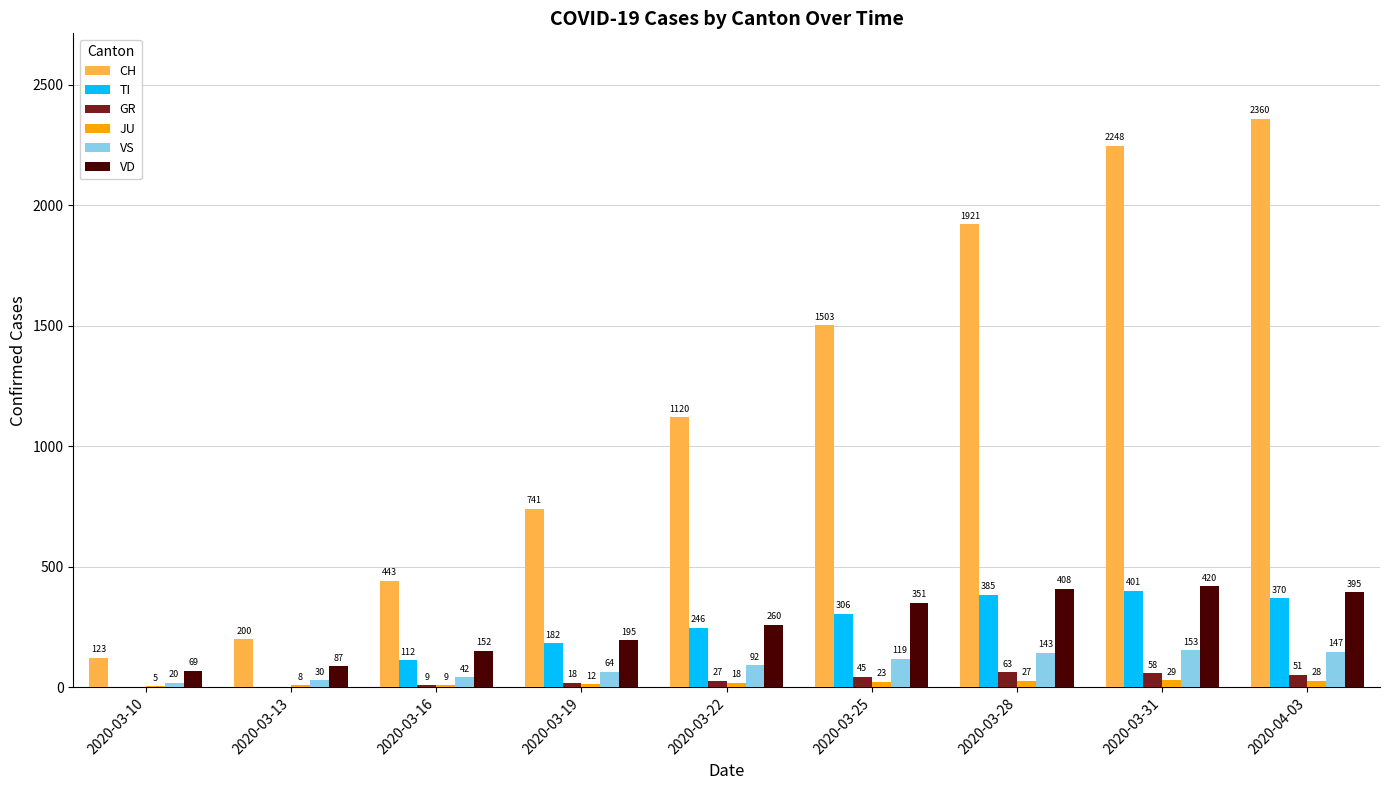

Between 2020-03-22 and 2020-03-31, which series saw the biggest shift?

CH